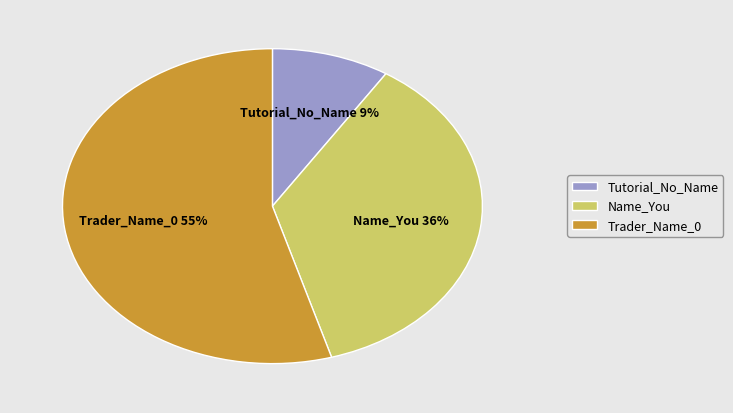

Is it true that Trader_Name_0 is 55% of the pie?

True